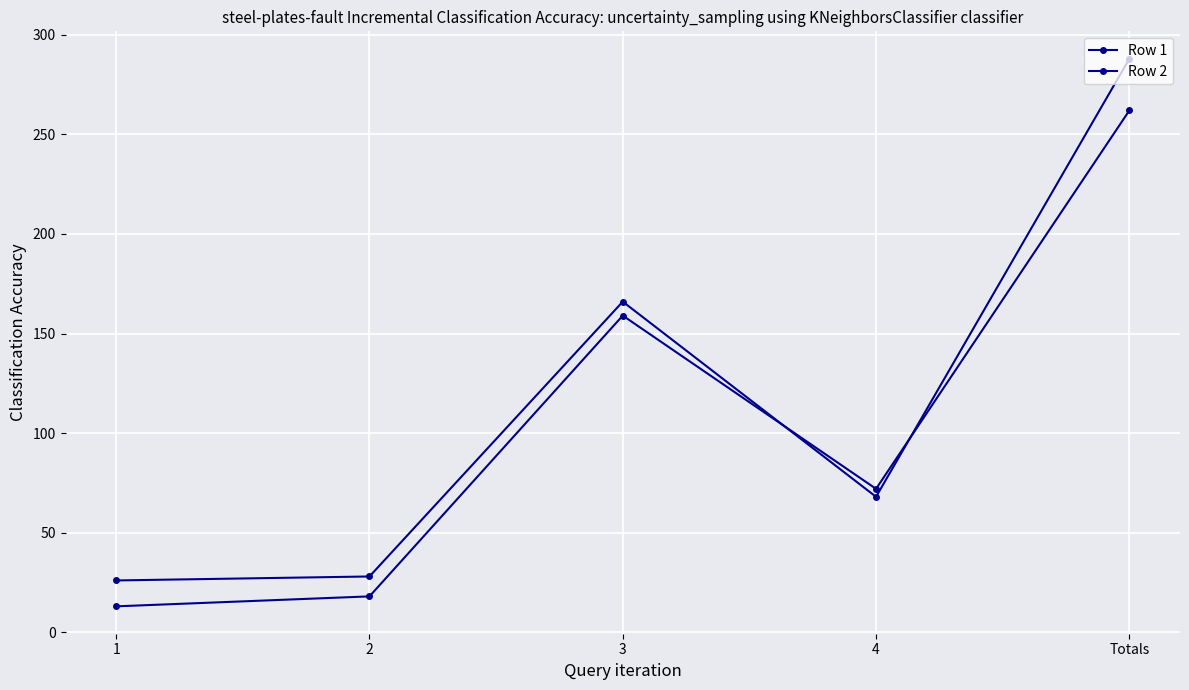

How many interior local peaks does the Row 2 series have?

1